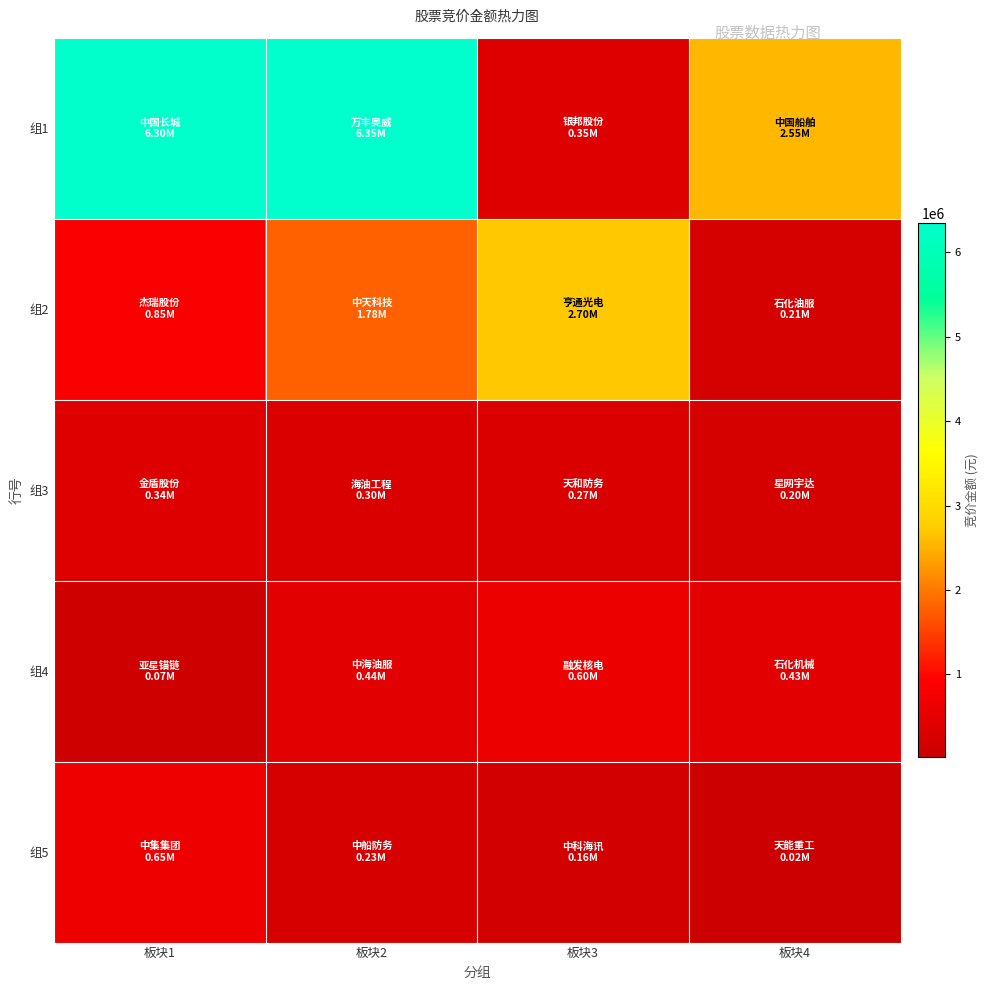

At which category is the sum across all series the highest?

板块2